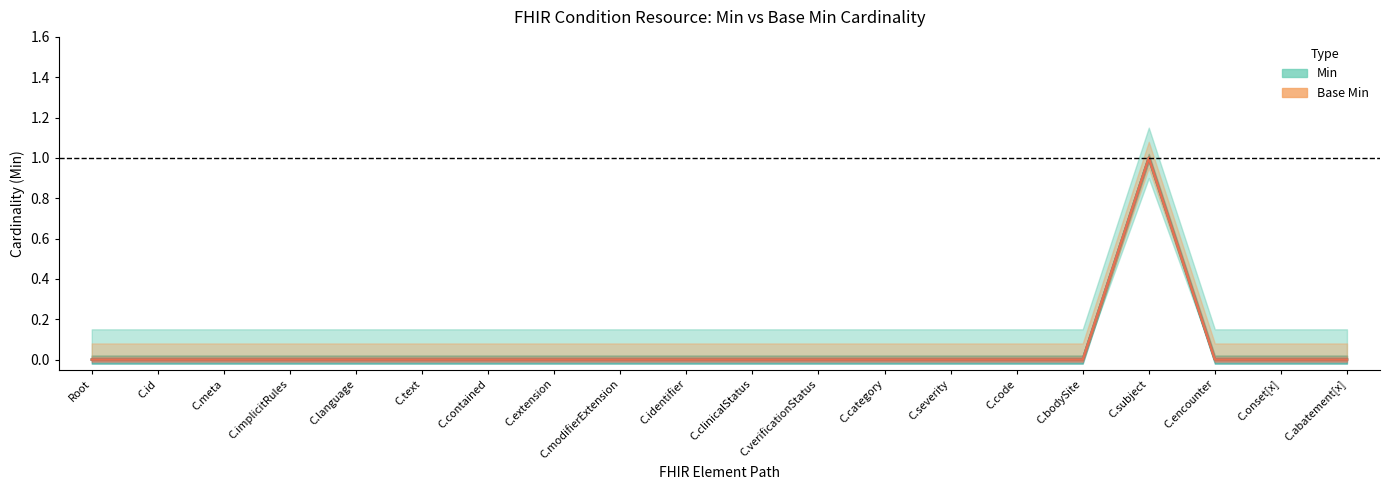

Does the chart have visible grid lines?

No